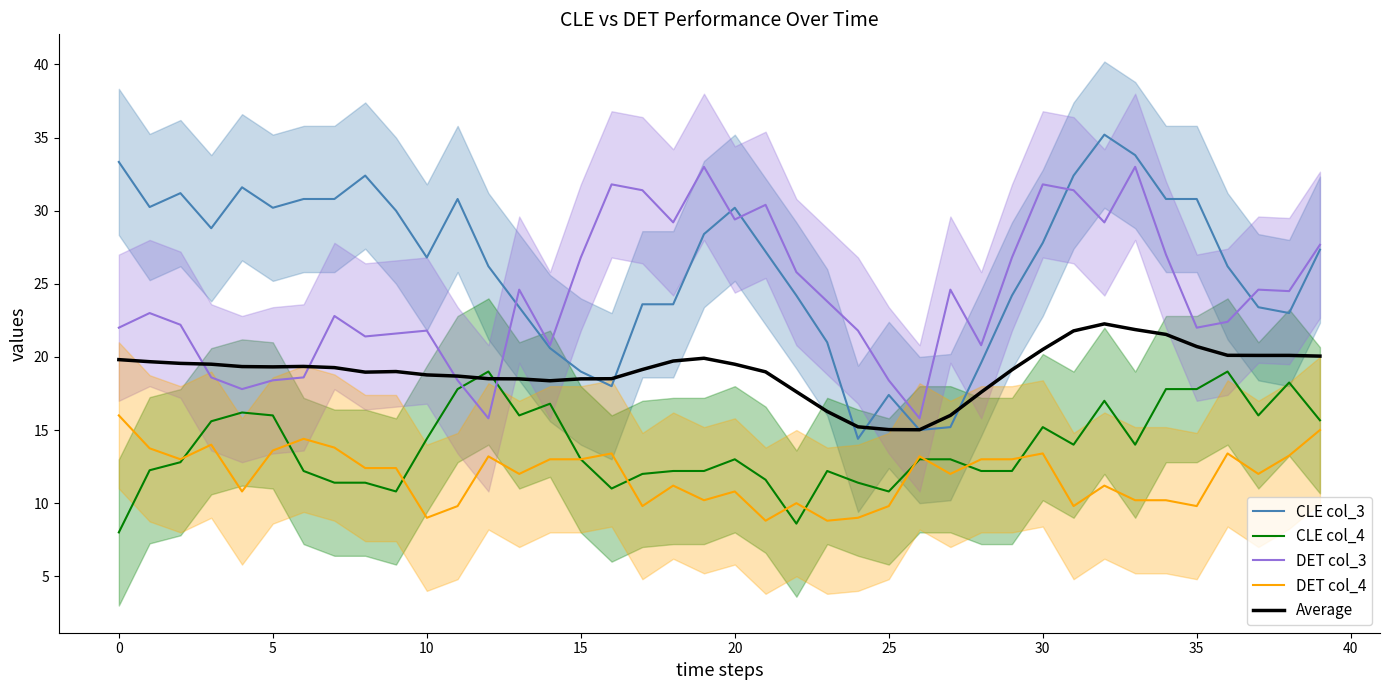

At how many categories does at least one series exceed 19?

38